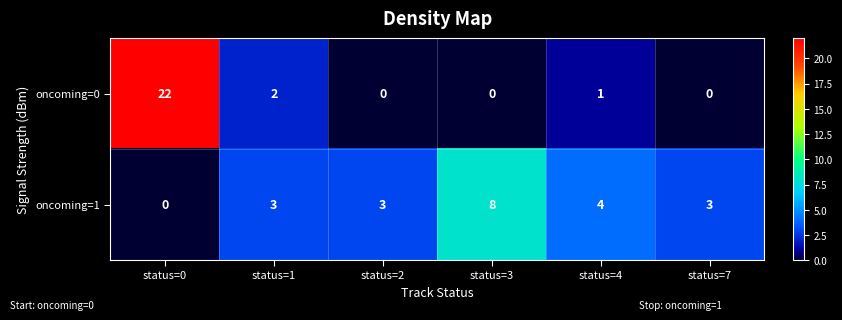

What is the difference between the maximum and minimum values in the oncoming=0 series?

22